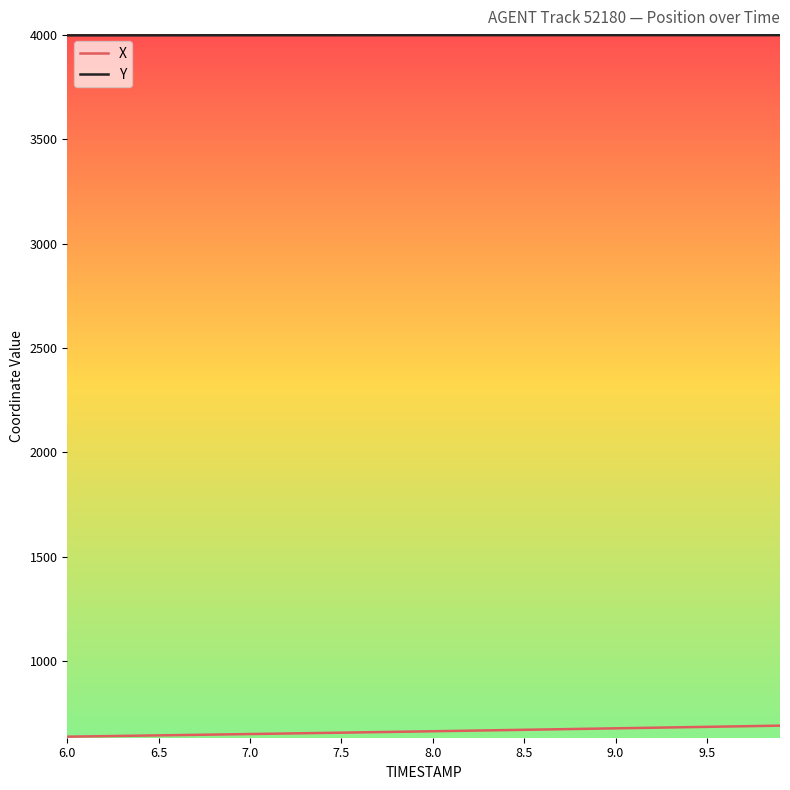

At how many categories does at least one series exceed 2470?

40